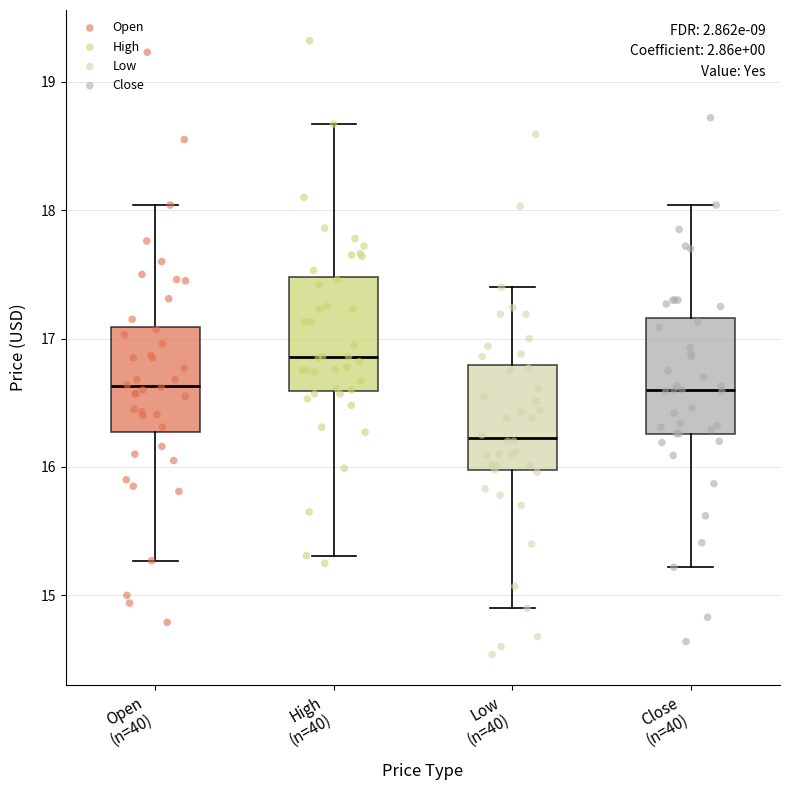

Where does the median line of the box for High (n=40) sit on the y-axis? The values are not printed on the chart, so give them approximately, as read against the axis.

16.9